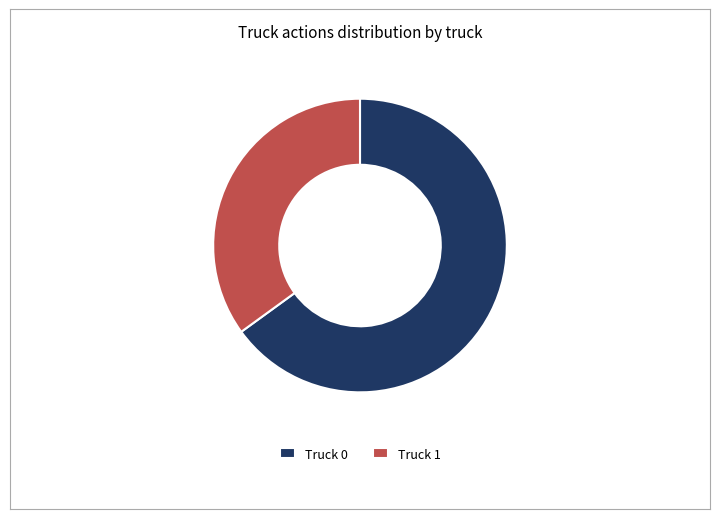

Which category accounts for the majority?

Truck 0